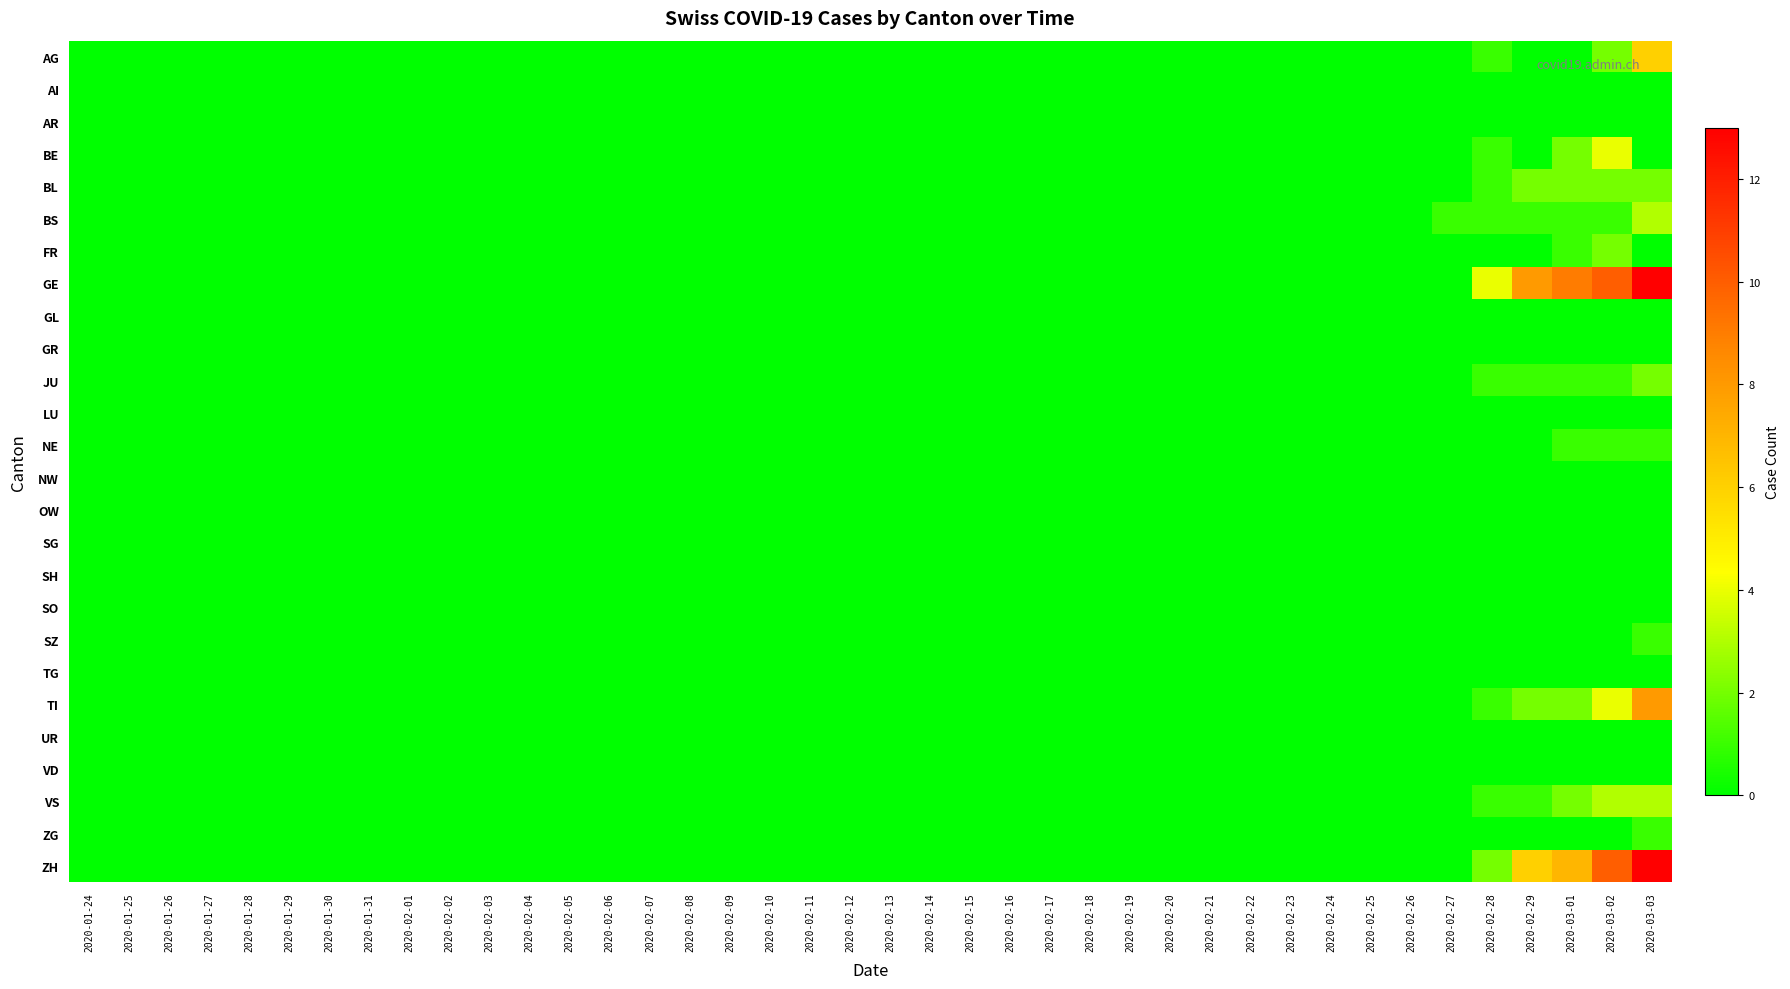

How many data points does each series have?

40